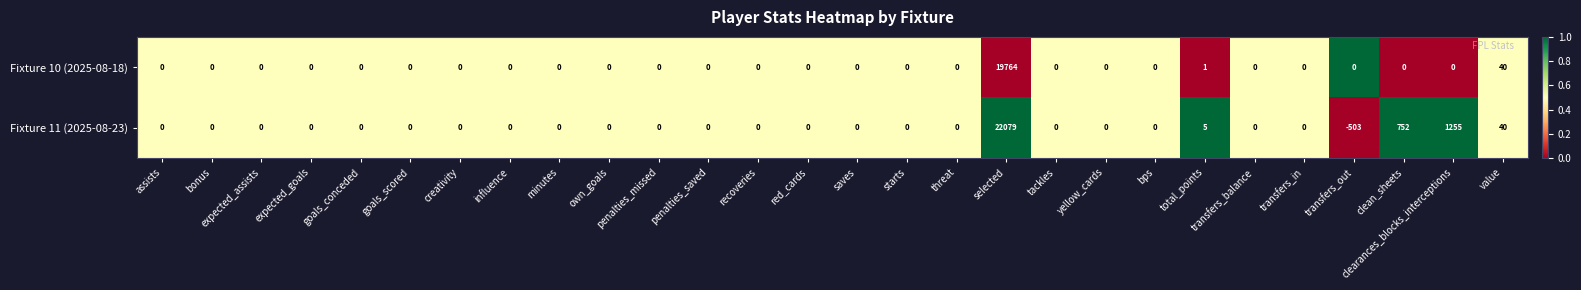

Which series has the largest total across all categories?

Fixture 11 (2025-08-23)